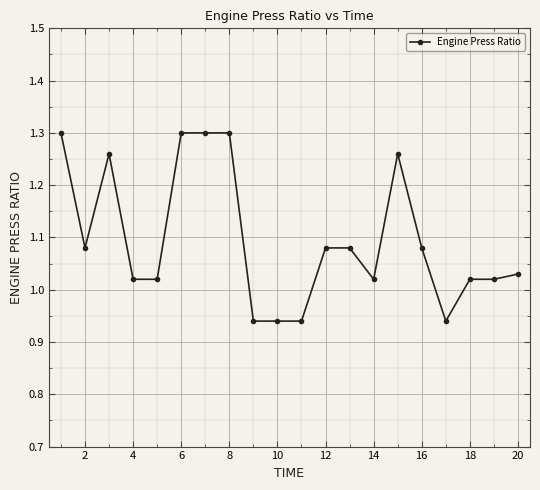

True or false: the data has more than 0 interior local peaks.

True